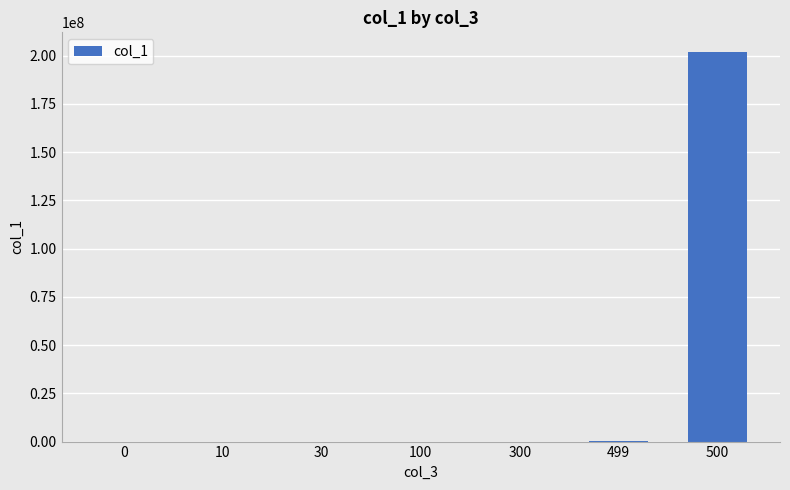

The value at 500 is 201999998. True or false?

True